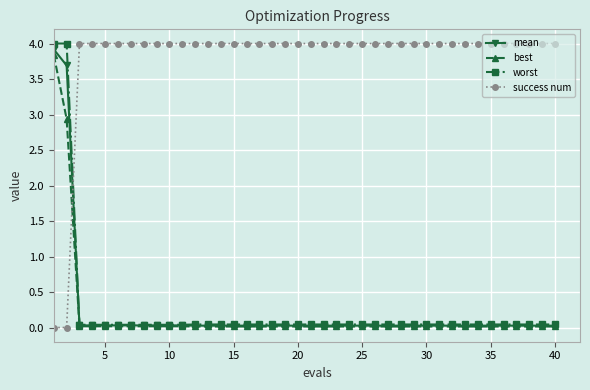

True or false: success num and mean intersect in this chart.

True